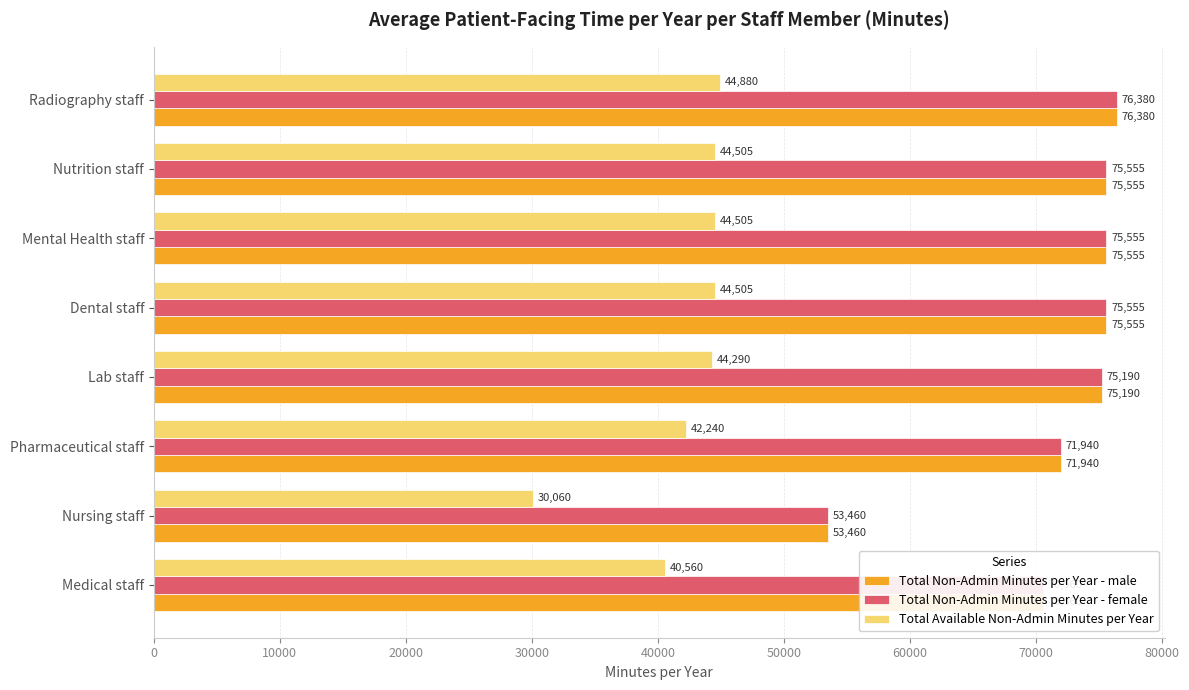

What is the spread (max minus min) of values at Lab staff?

30900